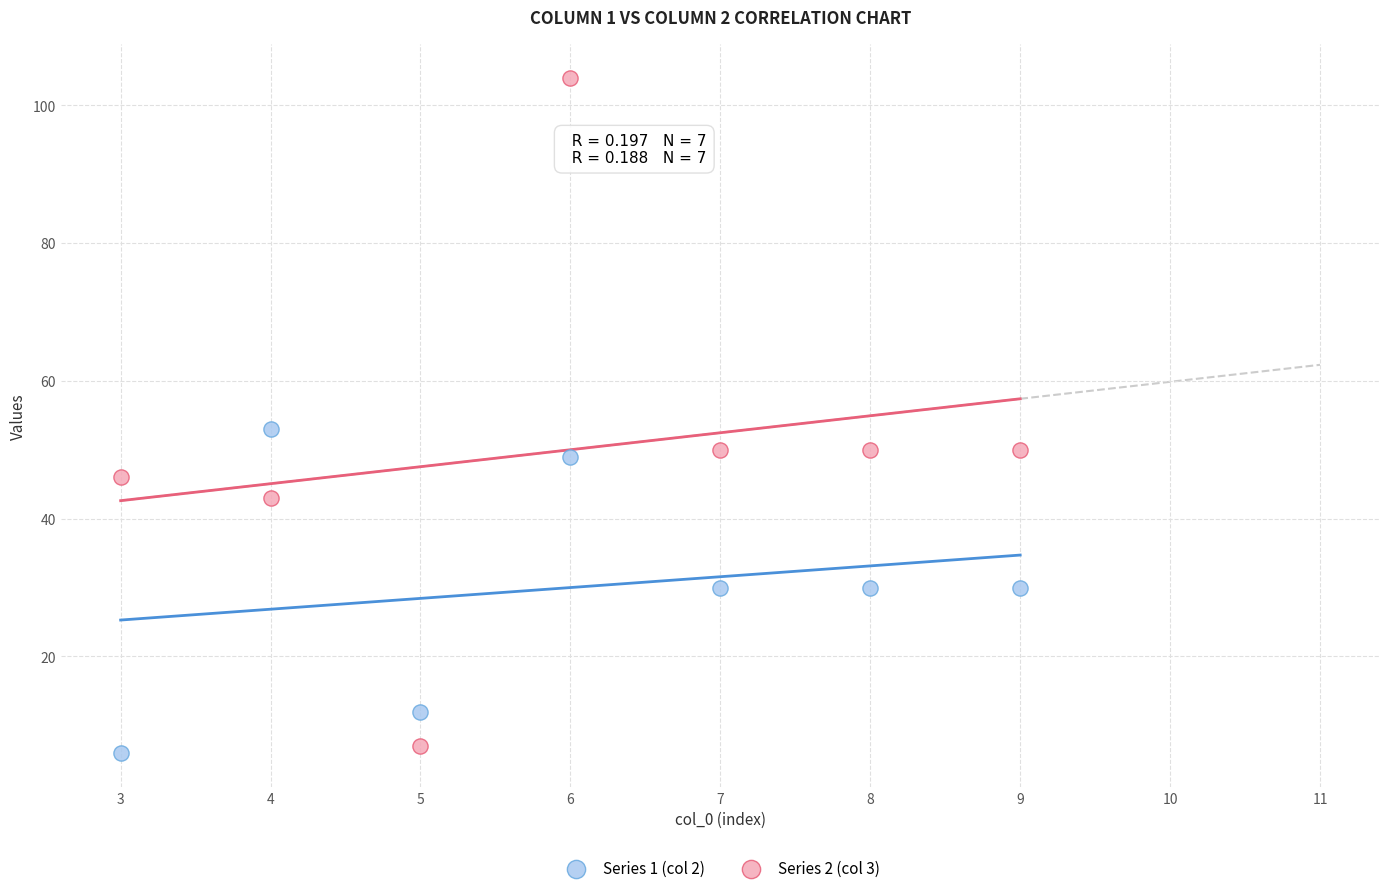

Across all data points, what is the range of X values (max minus min)?

6